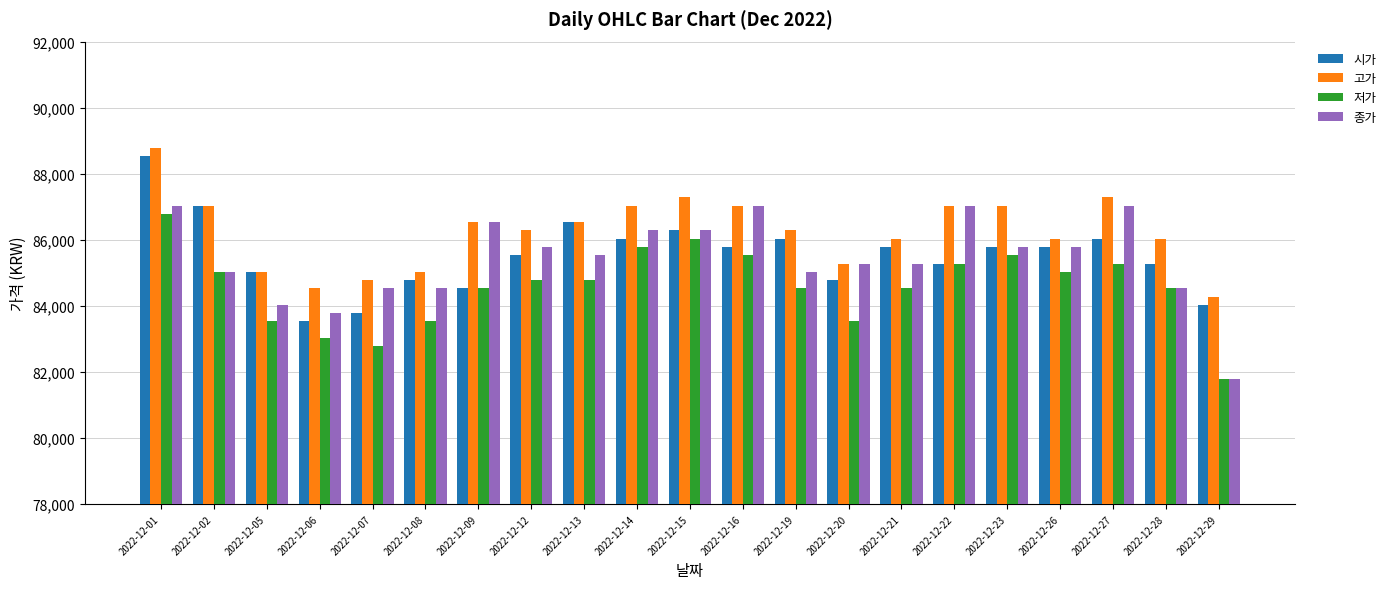

What is the total value across all series at 2022-12-14?

345134